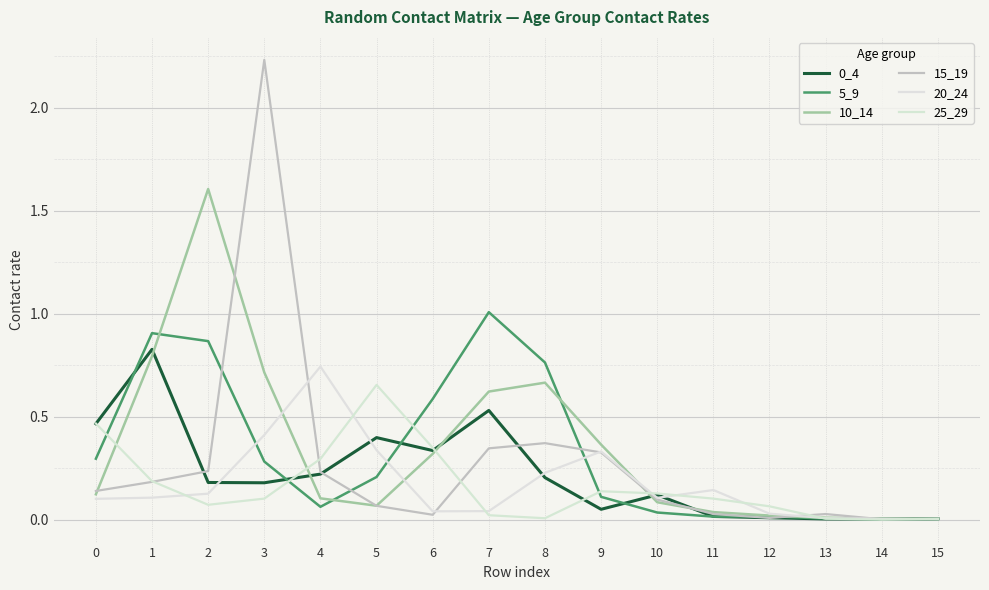

Reading left to right, transcribe all the data shown in this chart.

0_4: 0.5	0.8	0.2	0.2	0.2	0.4	0.3	0.5	0.2	0.1	0.1	0.0	0.0	0.0	0.0	0.0
5_9: 0.3	0.9	0.9	0.3	0.1	0.2	0.6	1.0	0.8	0.1	0.0	0.0	0.0	0.0	0.0	0.0
10_14: 0.1	0.8	1.6	0.7	0.1	0.1	0.3	0.6	0.7	0.4	0.1	0.0	0.0	0.0	0.0	0.0
15_19: 0.1	0.2	0.2	2.2	0.2	0.1	0.0	0.3	0.4	0.3	0.1	0.0	0.0	0.0	0.0	0.0
20_24: 0.1	0.1	0.1	0.4	0.7	0.3	0.0	0.0	0.2	0.3	0.1	0.1	0.0	0.0	0.0	0.0
25_29: 0.5	0.2	0.1	0.1	0.3	0.7	0.4	0.0	0.0	0.1	0.1	0.1	0.1	0.0	0.0	0.0